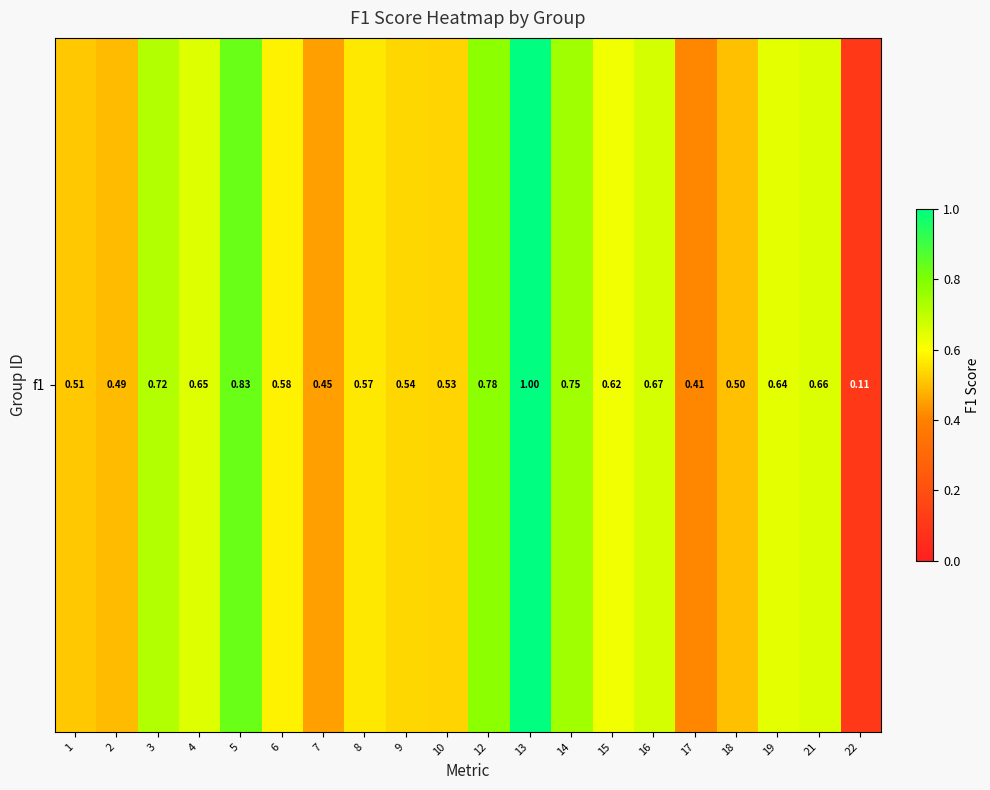

What is the difference between the values at 5 and 17?

0.4